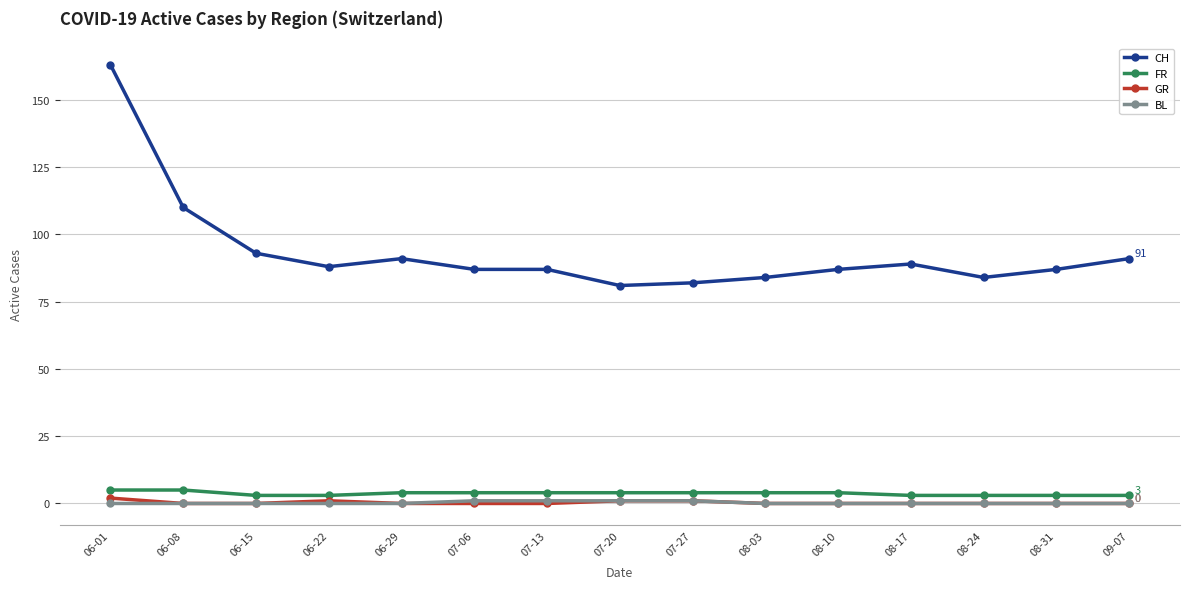

Which series has the largest range (max minus min)?

CH